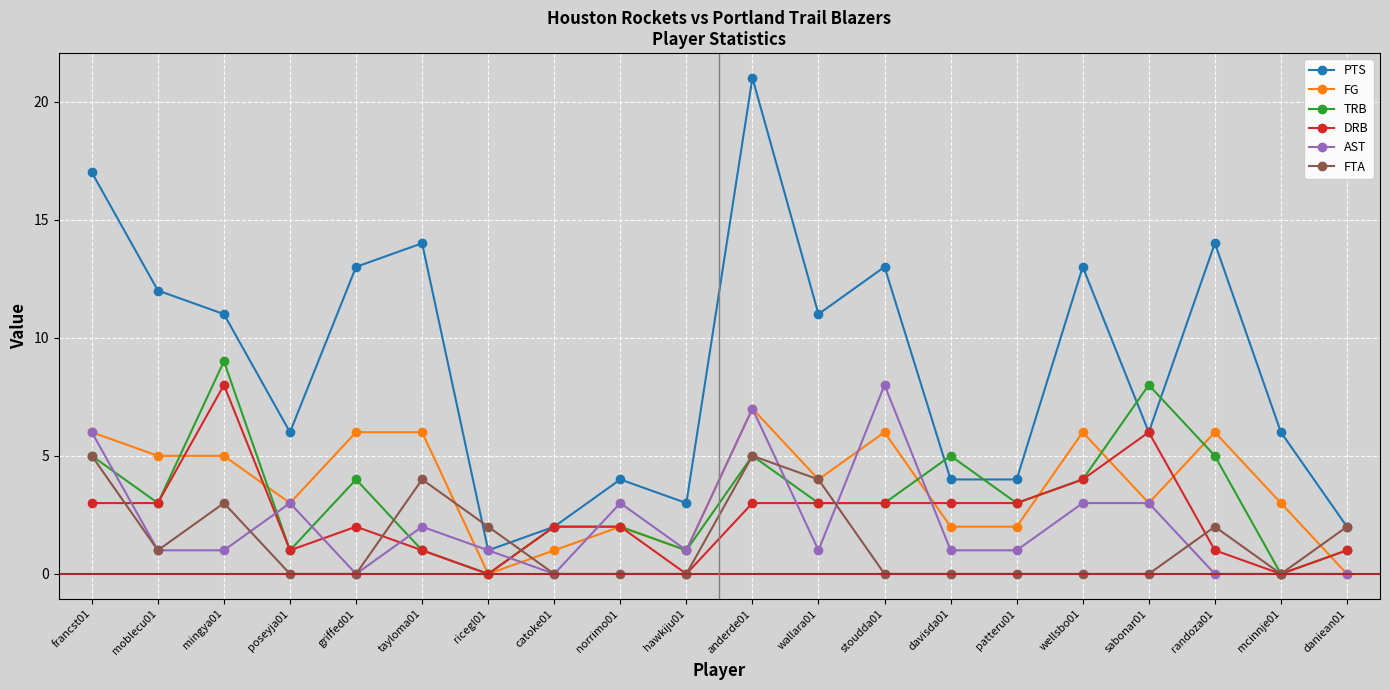

Is the value of DRB at griffed01 greater than the value of PTS at randoza01?

No